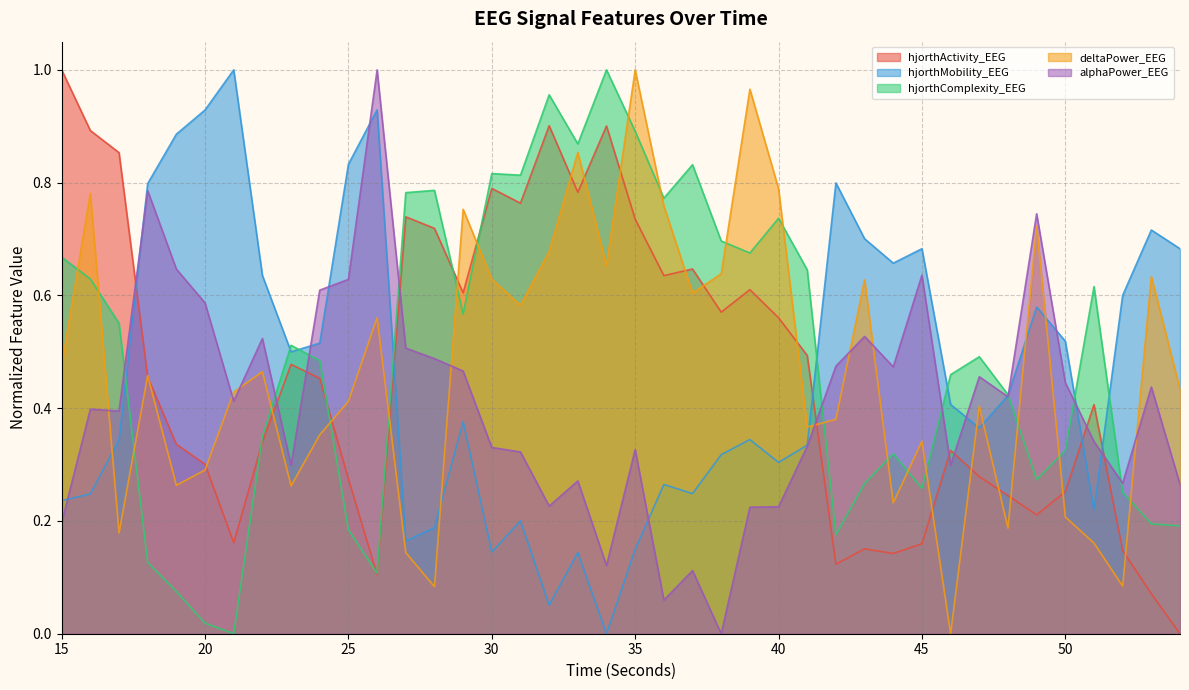

Reading left to right, transcribe all the data shown in this chart.

hjorthActivity_EEG: 15=1.0	16=0.9	17=0.9	18=0.5	19=0.3	20=0.3	21=0.2	22=0.3	23=0.5	24=0.5	25=0.3	26=0.1	27=0.7	28=0.7	29=0.6	30=0.8	31=0.8	32=0.9	33=0.8	34=0.9	35=0.7	36=0.6	37=0.6	38=0.6	39=0.6	40=0.6	41=0.5	42=0.1	43=0.2	44=0.1	45=0.2	46=0.3	47=0.3	48=0.2	49=0.2	50=0.3	51=0.4	52=0.1	53=0.1	54=0.0
hjorthMobility_EEG: 15=0.2	16=0.2	17=0.3	18=0.8	19=0.9	20=0.9	21=1.0	22=0.6	23=0.5	24=0.5	25=0.8	26=0.9	27=0.2	28=0.2	29=0.4	30=0.1	31=0.2	32=0.1	33=0.1	34=0.0	35=0.1	36=0.3	37=0.2	38=0.3	39=0.3	40=0.3	41=0.3	42=0.8	43=0.7	44=0.7	45=0.7	46=0.4	47=0.4	48=0.4	49=0.6	50=0.5	51=0.2	52=0.6	53=0.7	54=0.7
hjorthComplexity_EEG: 15=0.7	16=0.6	17=0.6	18=0.1	19=0.1	20=0.0	21=0.0	22=0.3	23=0.5	24=0.5	25=0.2	26=0.1	27=0.8	28=0.8	29=0.6	30=0.8	31=0.8	32=1.0	33=0.9	34=1.0	35=0.9	36=0.8	37=0.8	38=0.7	39=0.7	40=0.7	41=0.6	42=0.2	43=0.3	44=0.3	45=0.3	46=0.5	47=0.5	48=0.4	49=0.3	50=0.3	51=0.6	52=0.3	53=0.2	54=0.2
deltaPower_EEG: 15=0.5	16=0.8	17=0.2	18=0.5	19=0.3	20=0.3	21=0.4	22=0.5	23=0.3	24=0.4	25=0.4	26=0.6	27=0.1	28=0.1	29=0.8	30=0.6	31=0.6	32=0.7	33=0.9	34=0.7	35=1.0	36=0.8	37=0.6	38=0.6	39=1.0	40=0.8	41=0.4	42=0.4	43=0.6	44=0.2	45=0.3	46=0.0	47=0.4	48=0.2	49=0.7	50=0.2	51=0.2	52=0.1	53=0.6	54=0.4
alphaPower_EEG: 15=0.2	16=0.4	17=0.4	18=0.8	19=0.6	20=0.6	21=0.4	22=0.5	23=0.3	24=0.6	25=0.6	26=1.0	27=0.5	28=0.5	29=0.5	30=0.3	31=0.3	32=0.2	33=0.3	34=0.1	35=0.3	36=0.1	37=0.1	38=0.0	39=0.2	40=0.2	41=0.3	42=0.5	43=0.5	44=0.5	45=0.6	46=0.3	47=0.5	48=0.4	49=0.7	50=0.4	51=0.3	52=0.3	53=0.4	54=0.3